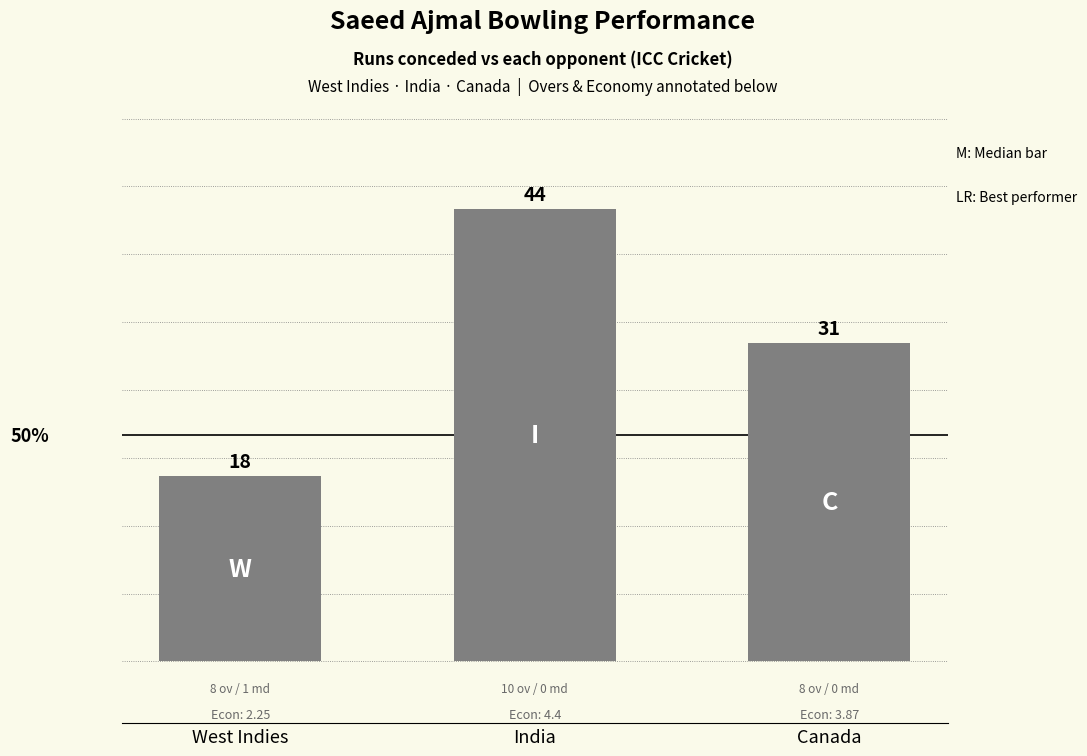

What is the average value?

31